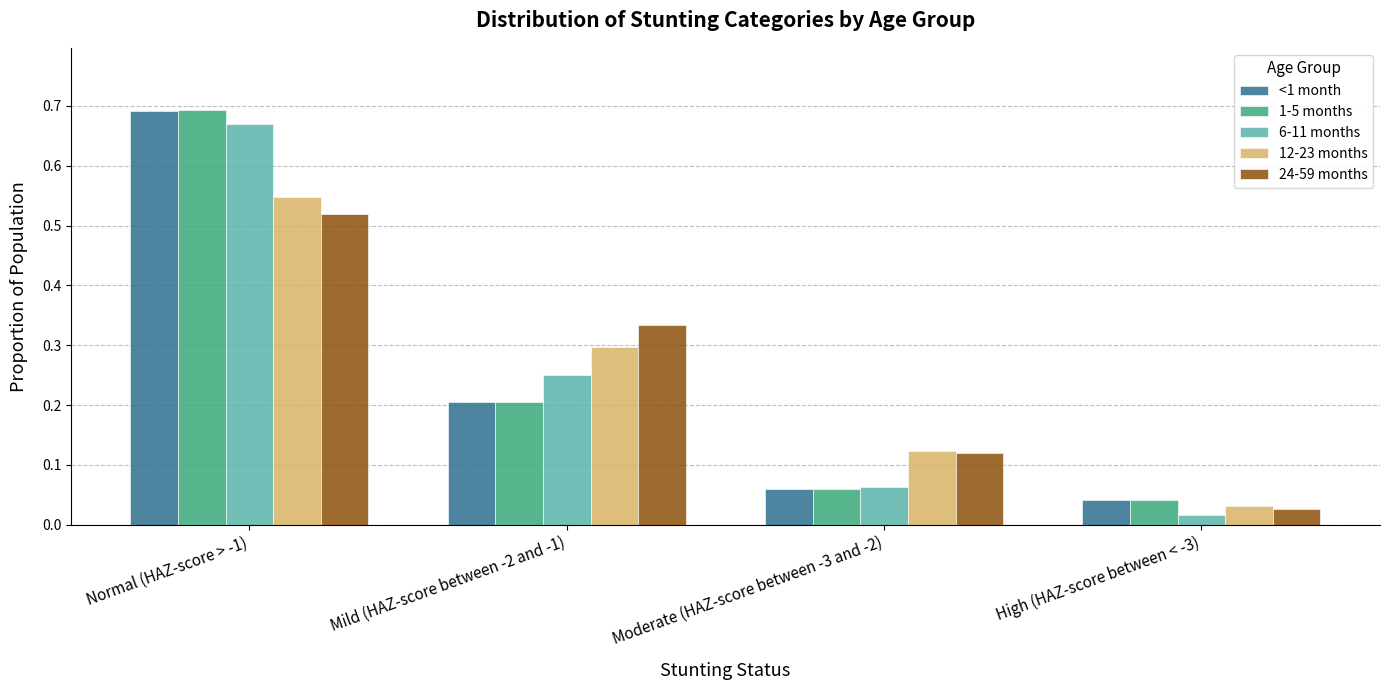

At which category is the sum across all series the highest?

Normal (HAZ-score > -1)